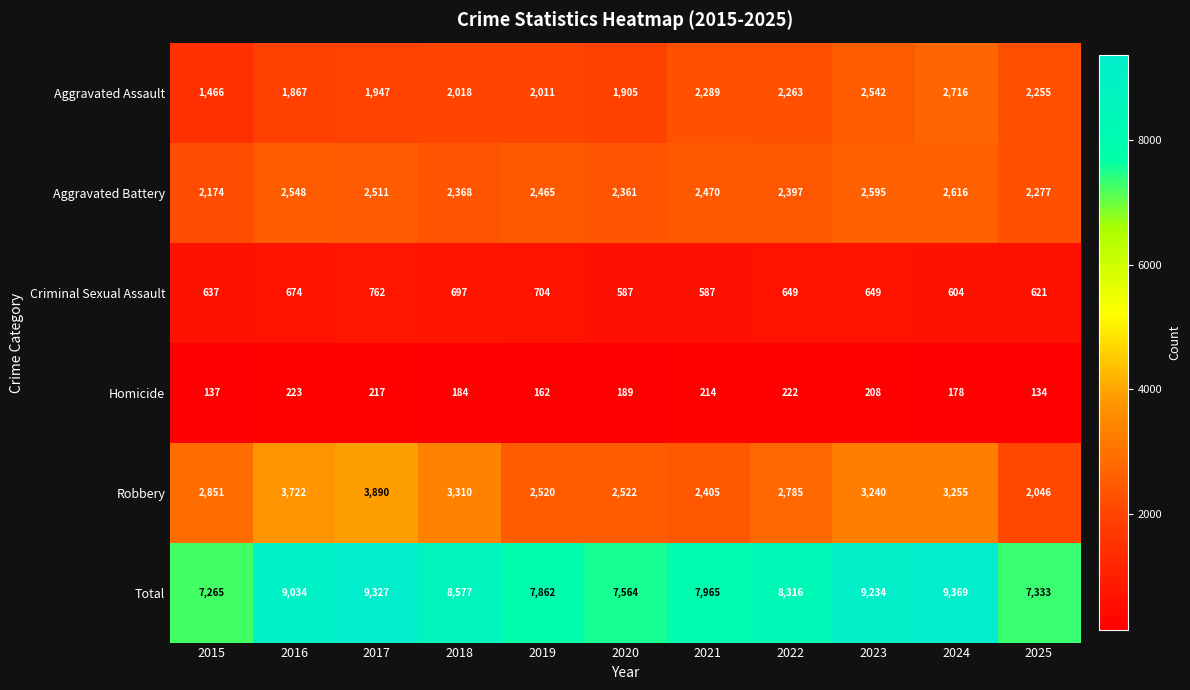

What is the sum of the Criminal Sexual Assault values at 2020 and 2025?

1208